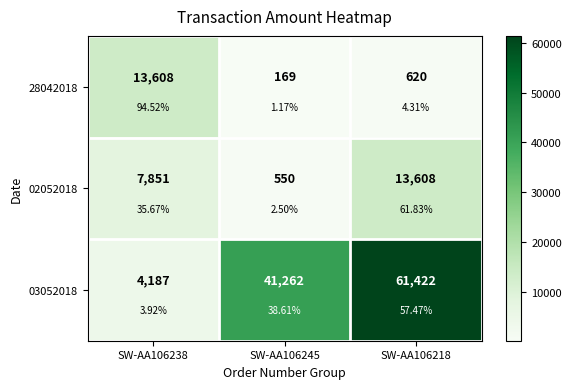

What is the minimum value for 03052018?

4187